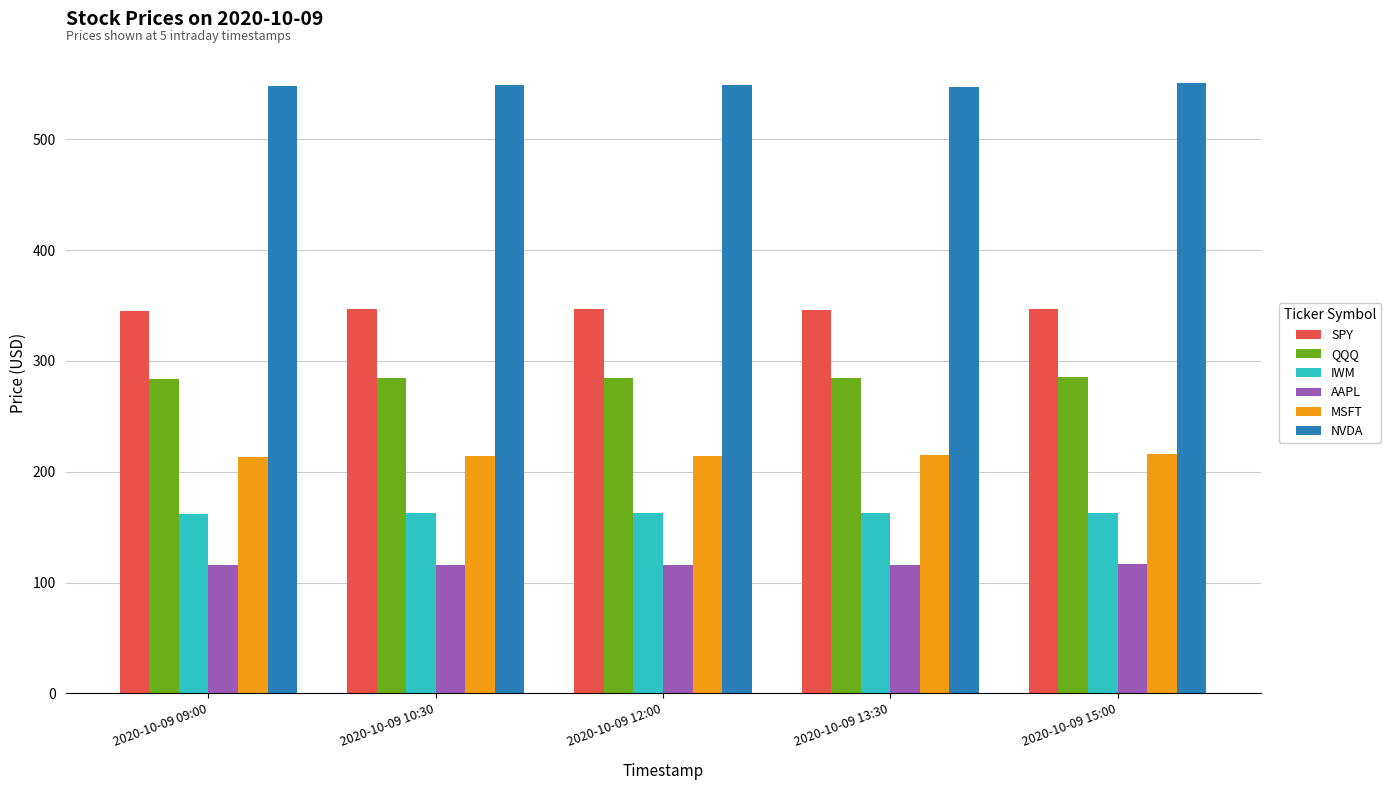

What is the sum of all IWM values?

813.1